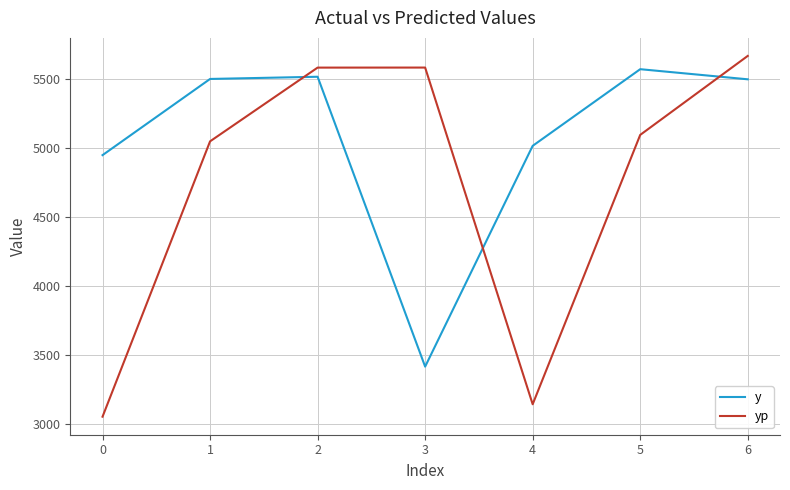

At which category does yp reach its first local valley?

4